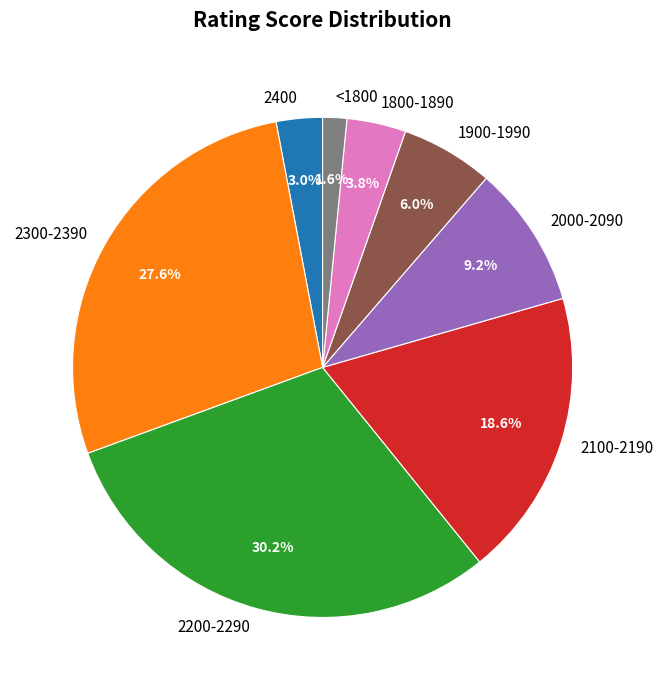

To the nearest percent, what is the combined percentage of 2000-2090 and 2400?

12%